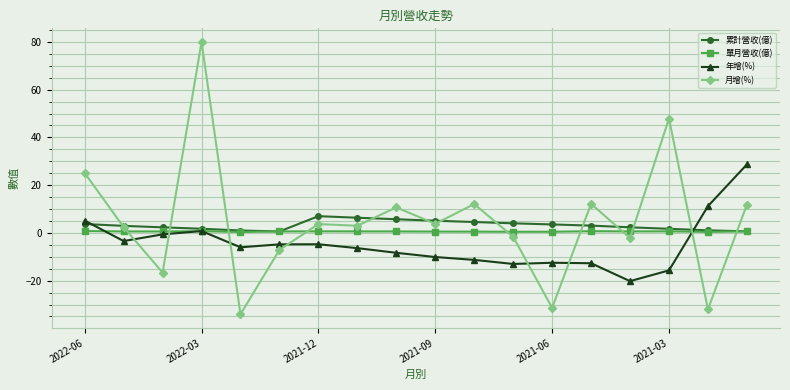

What is the value of the 月增(%) point at the 6th from the left?

-7.1